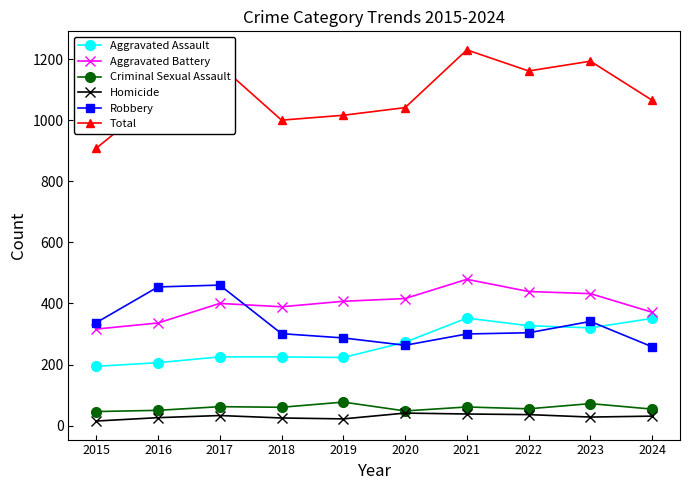

Which series has the largest total across all categories?

Total